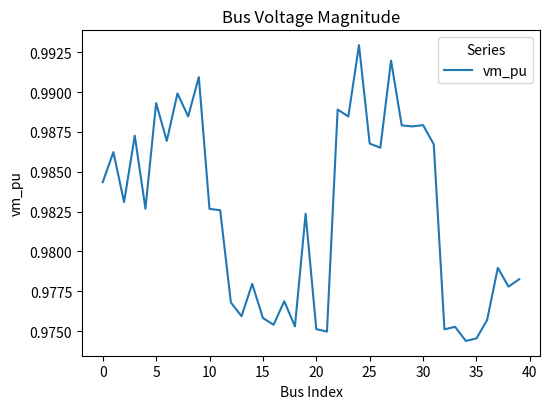

Does the chart have visible grid lines?

No